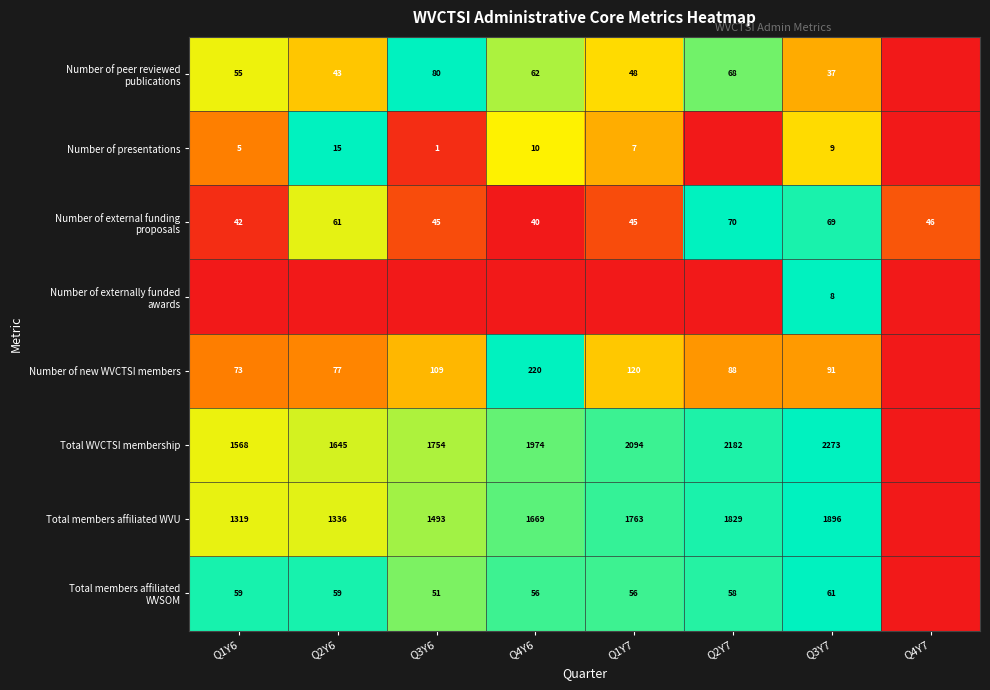

Is the value of Number of new WVCTSI members at Q1Y7 greater than the value of Total WVCTSI membership at Q1Y7?

No